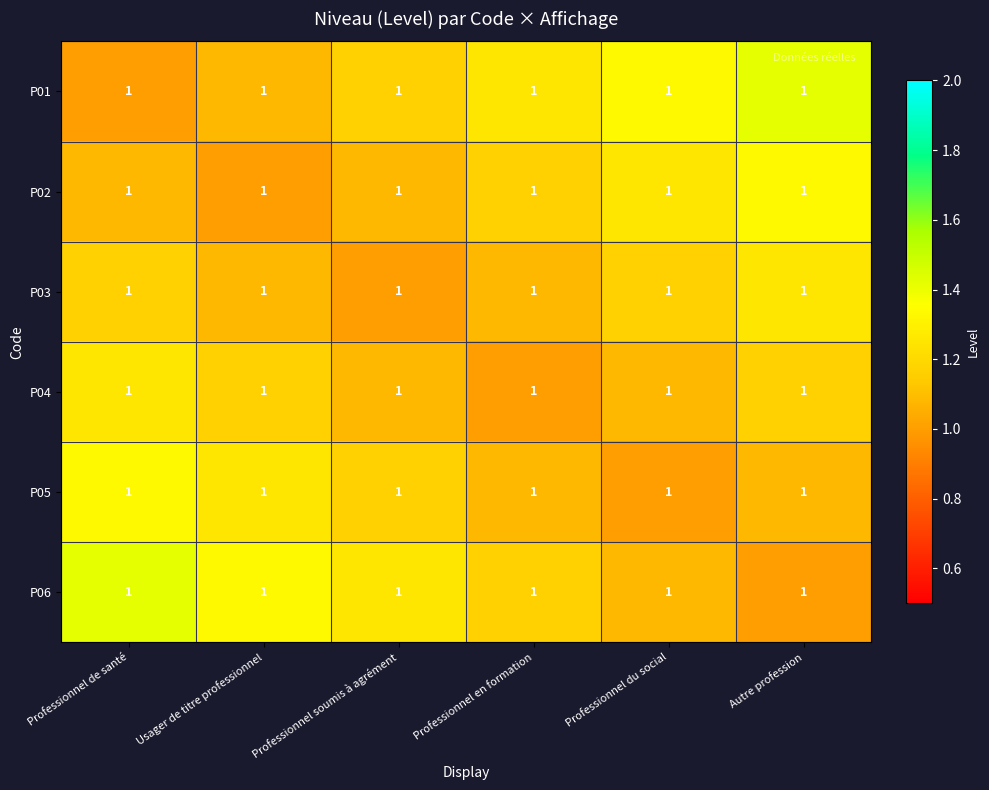

Reading right to left, transcribe all the data shown in this chart.

P01: Autre profession=1.0	Professionnel du social=1.0	Professionnel en formation=1.0	Professionnel soumis à agrément=1.0	Usager de titre professionnel=1.0	Professionnel de santé=1.0
P02: Autre profession=1.0	Professionnel du social=1.0	Professionnel en formation=1.0	Professionnel soumis à agrément=1.0	Usager de titre professionnel=1.0	Professionnel de santé=1.0
P03: Autre profession=1.0	Professionnel du social=1.0	Professionnel en formation=1.0	Professionnel soumis à agrément=1.0	Usager de titre professionnel=1.0	Professionnel de santé=1.0
P04: Autre profession=1.0	Professionnel du social=1.0	Professionnel en formation=1.0	Professionnel soumis à agrément=1.0	Usager de titre professionnel=1.0	Professionnel de santé=1.0
P05: Autre profession=1.0	Professionnel du social=1.0	Professionnel en formation=1.0	Professionnel soumis à agrément=1.0	Usager de titre professionnel=1.0	Professionnel de santé=1.0
P06: Autre profession=1.0	Professionnel du social=1.0	Professionnel en formation=1.0	Professionnel soumis à agrément=1.0	Usager de titre professionnel=1.0	Professionnel de santé=1.0